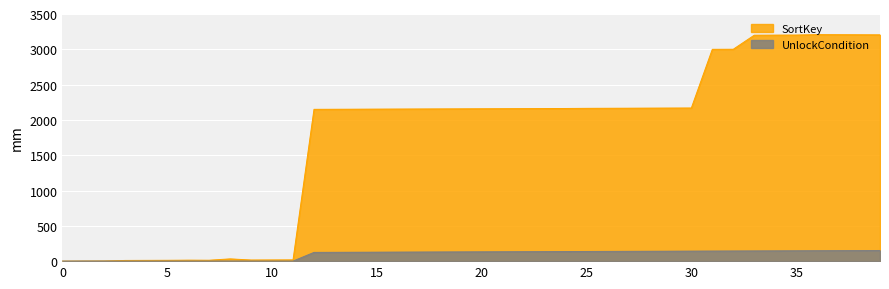

Does the chart display data point markers on the line(s)?

No